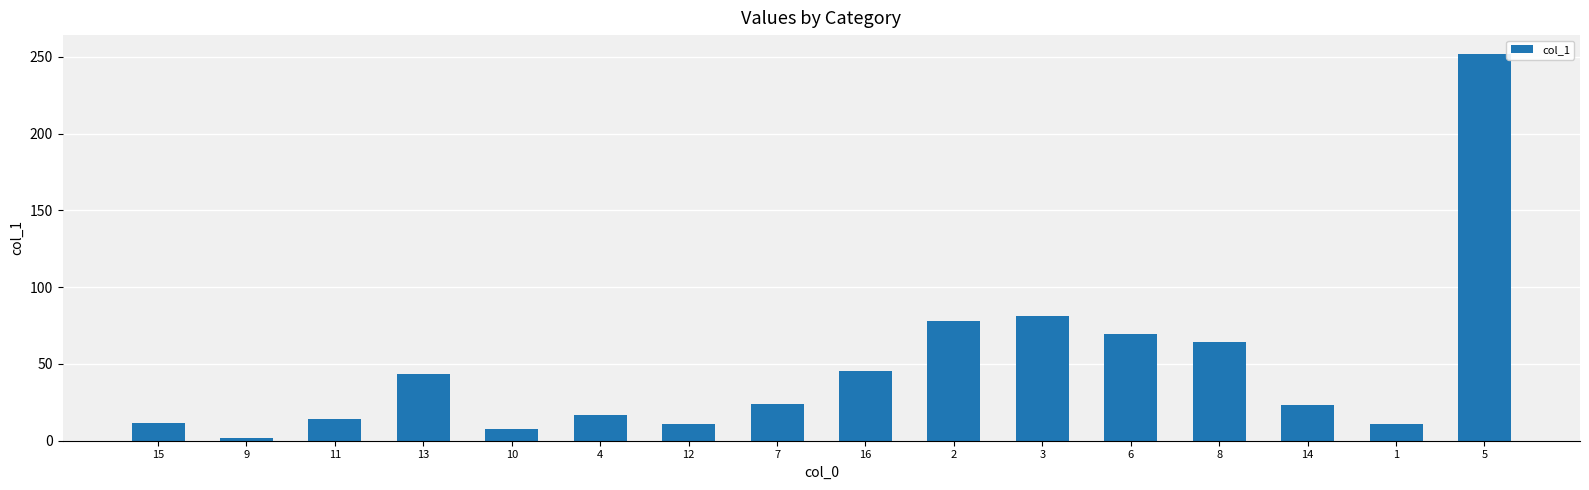

The value at 2 is 54.0. True or false?

False